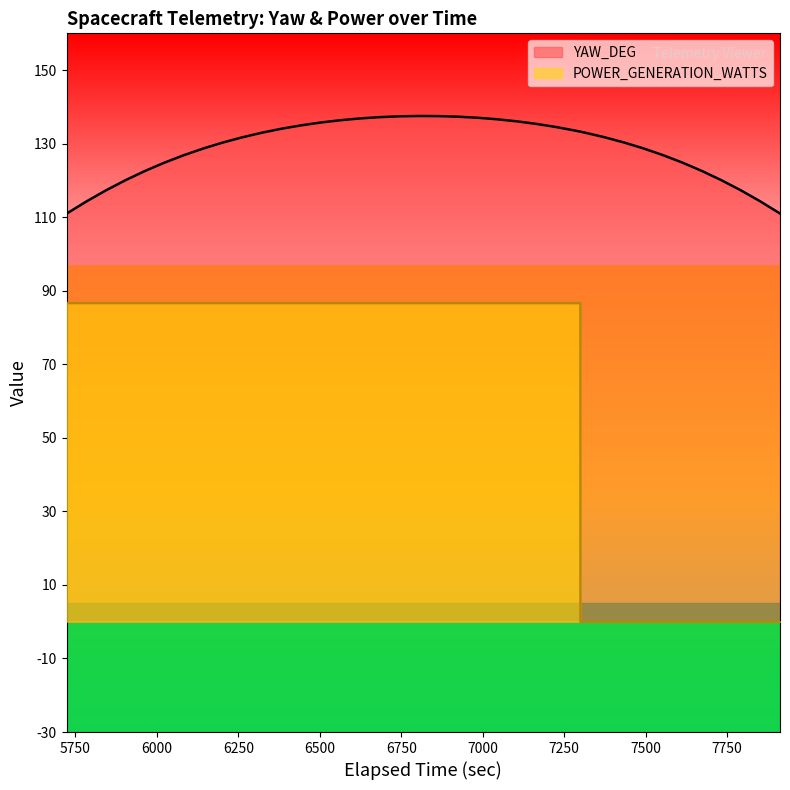

Which series has the largest total across all categories?

YAW_DEG